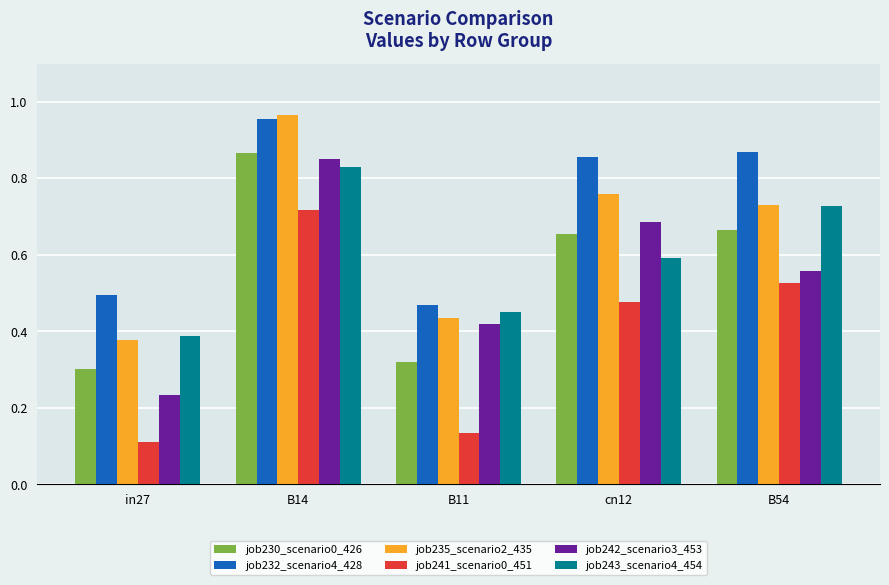

What is the label of the 2nd bar from the right?

cn12